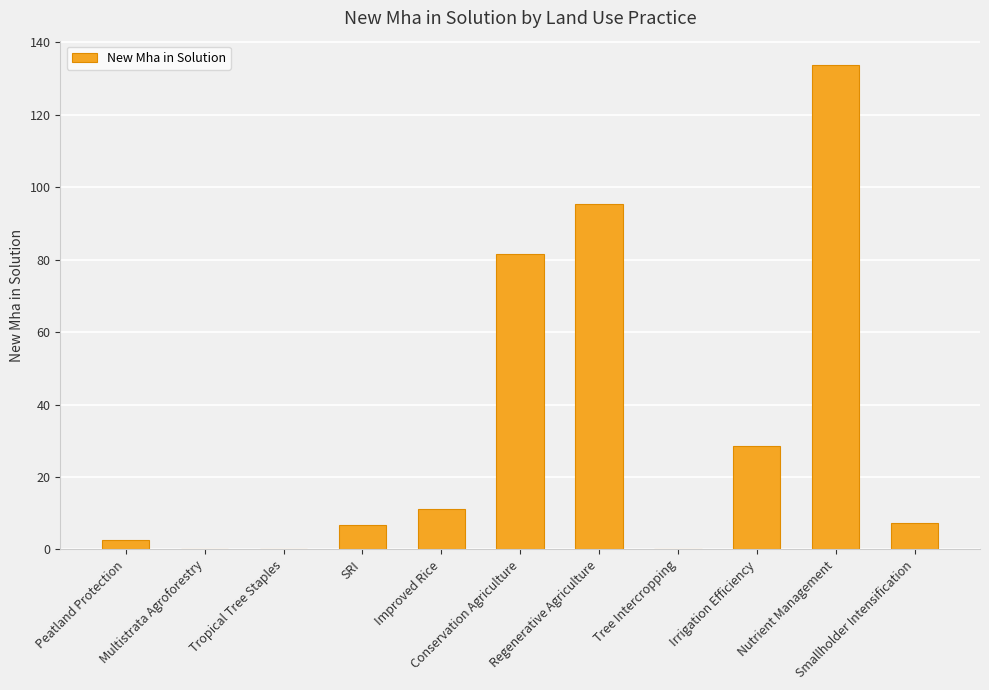

Count the number of data series in this chart.

1